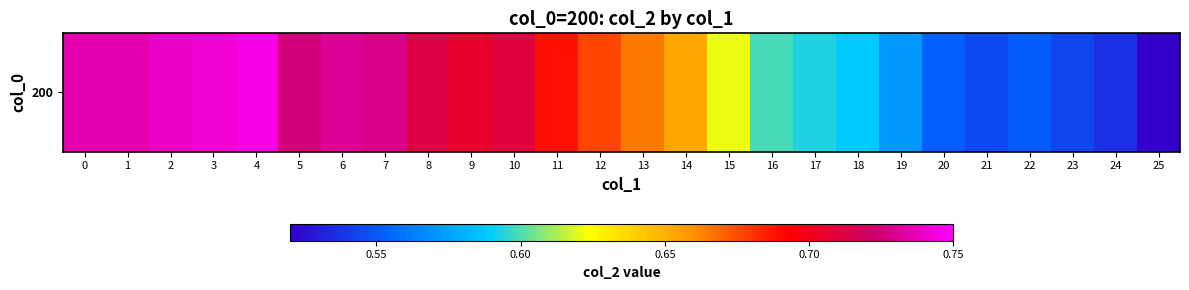

What is the sum of the values at 13 and 17?

1.3